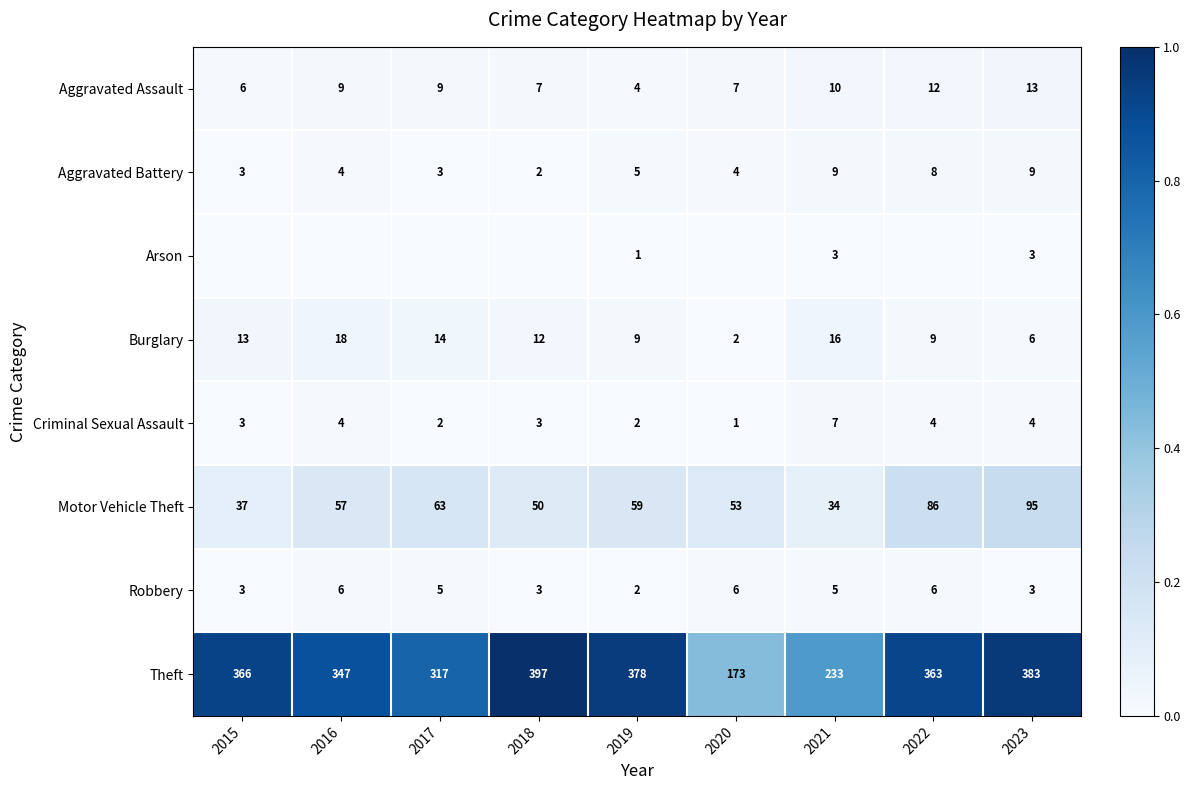

What is the maximum value for Burglary?

18